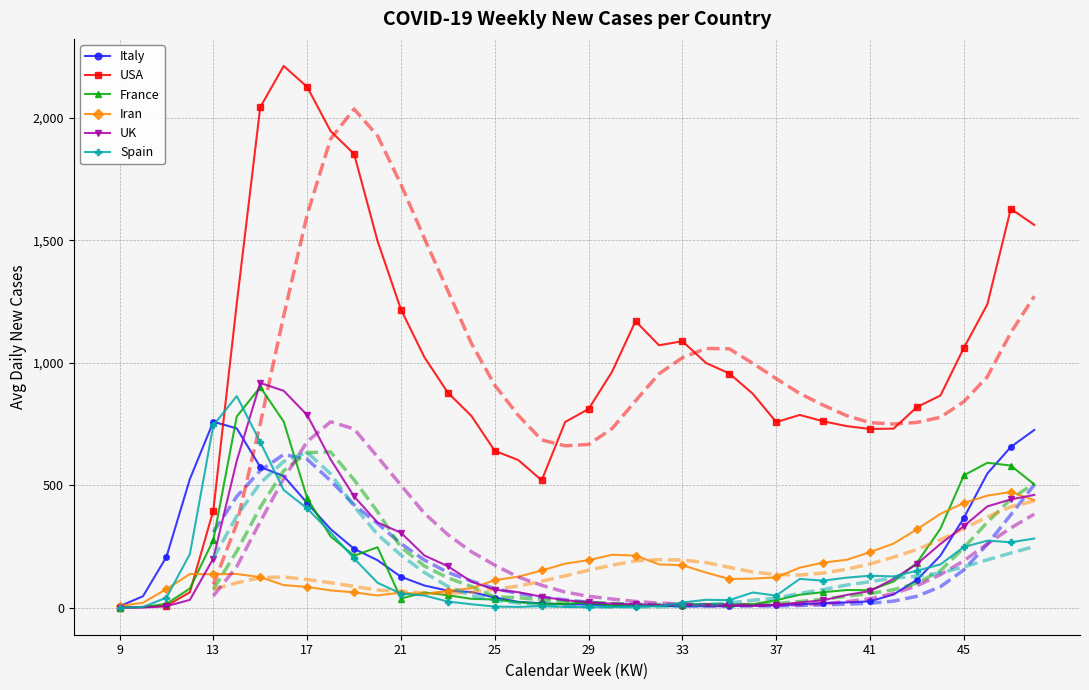

At how many categories does at least one series exceed 139?

38